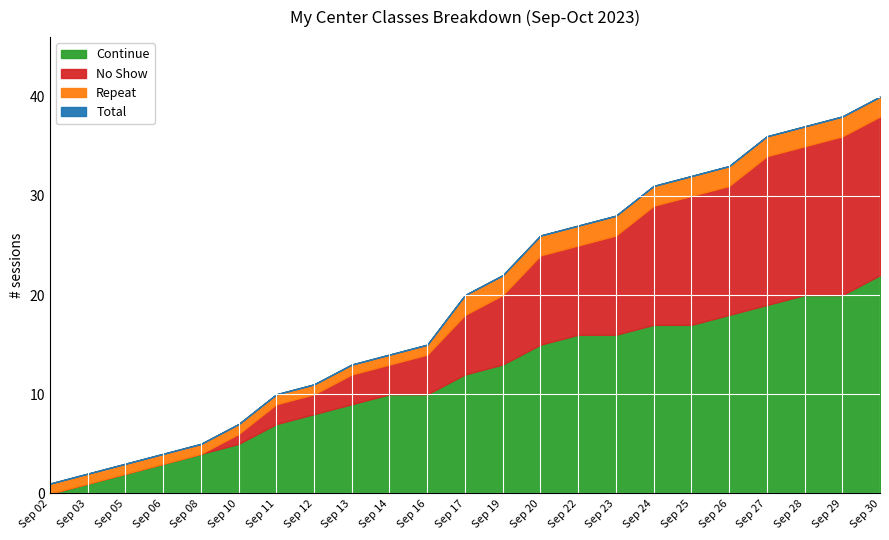

The value of Continue at Sep 27 is 19.0. True or false?

True